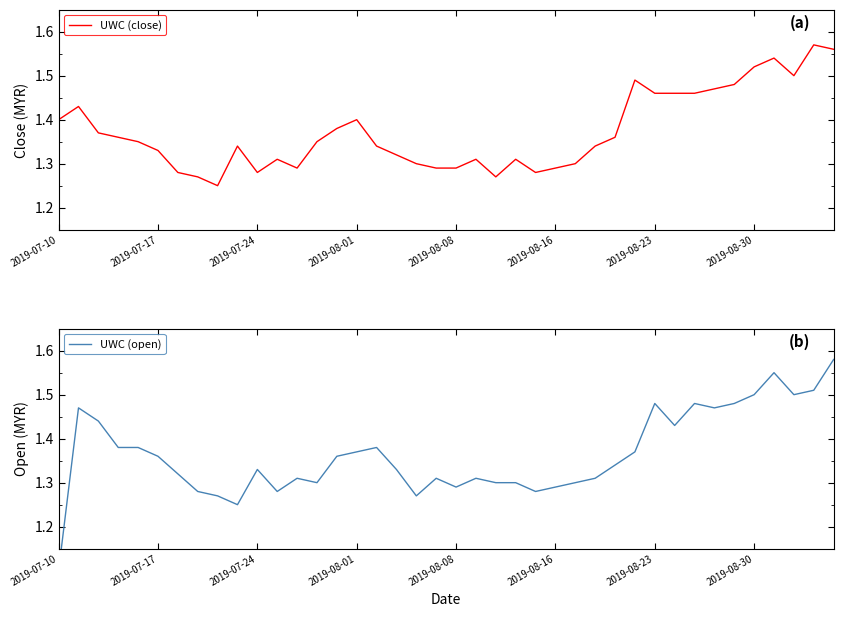

At which category is the sum across all series the highest?

39